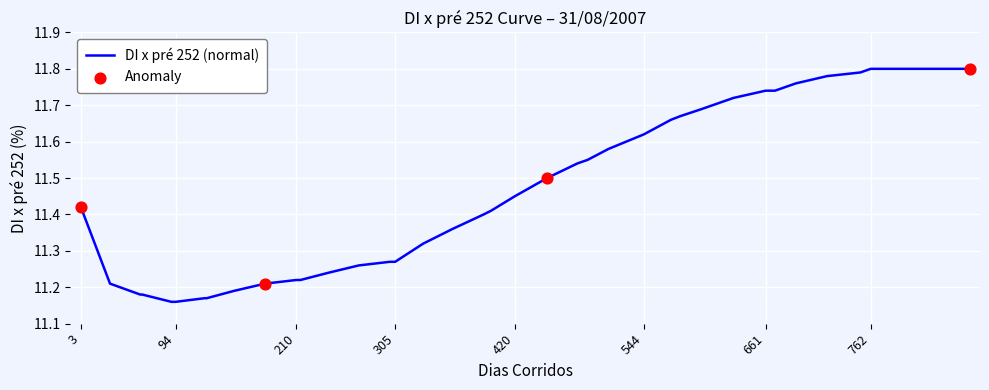

What is the difference between the maximum and minimum values?

0.6